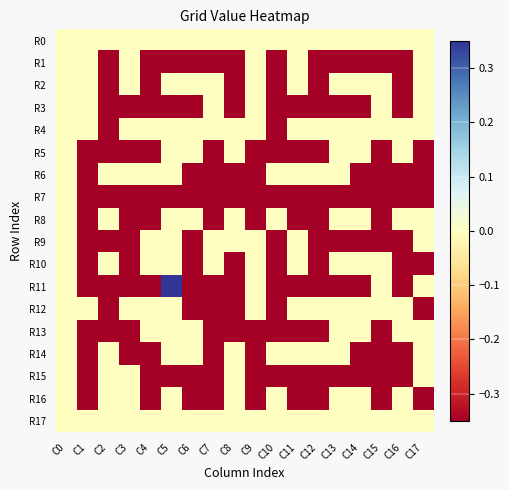

Which series changed the most between C4 and C17?

R1